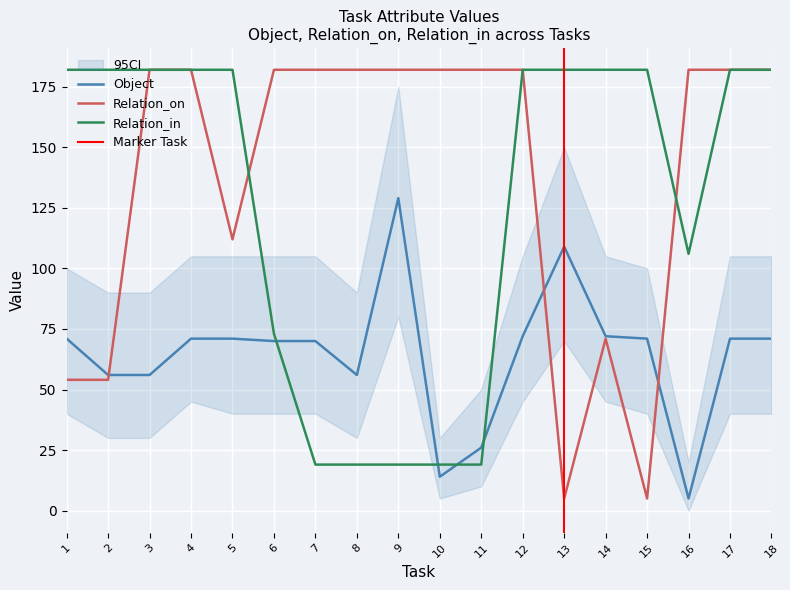

Between 11 and 4, which is larger?

4